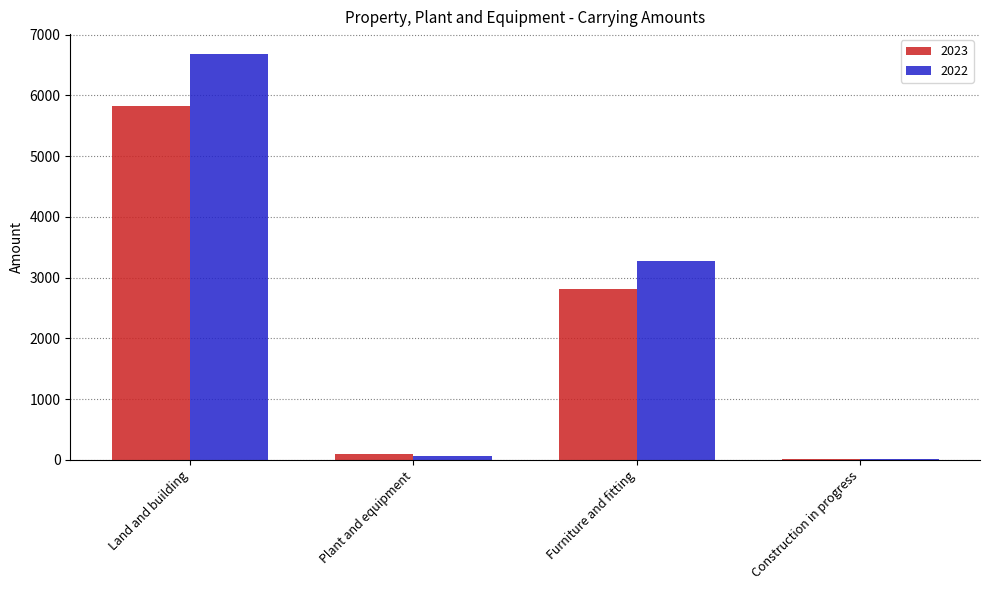

Where does the 2023 series first go above 2811?

Land and building